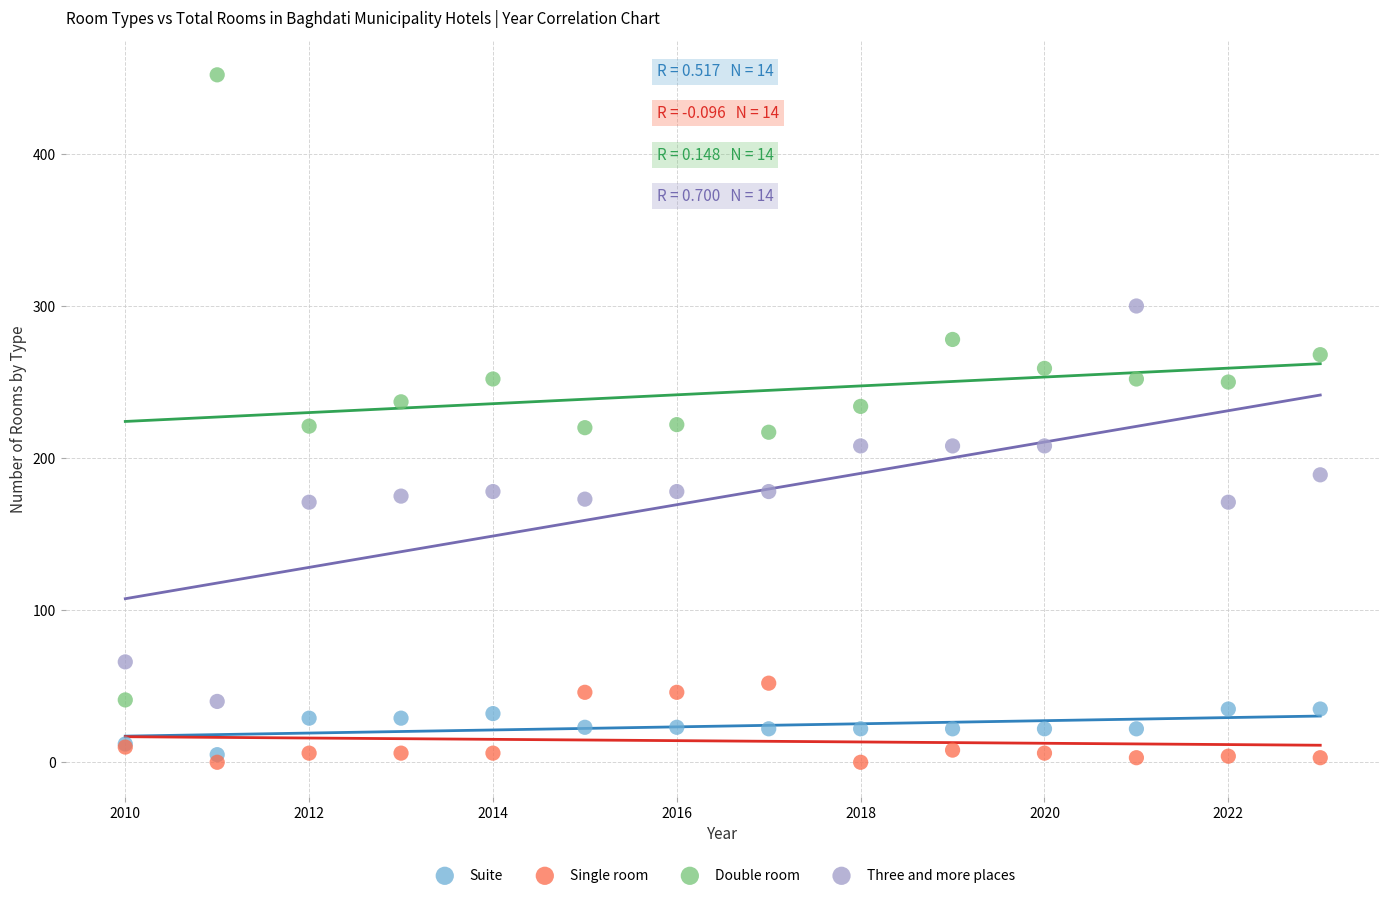

What is the X range (max minus min) for the scatter plot?

13